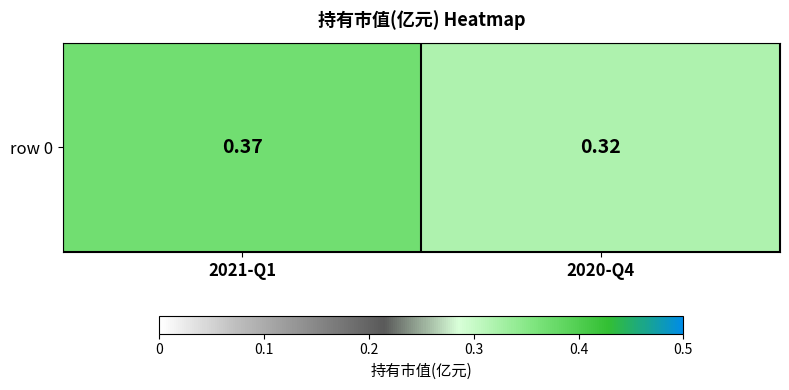

How many series are shown in this chart?

1